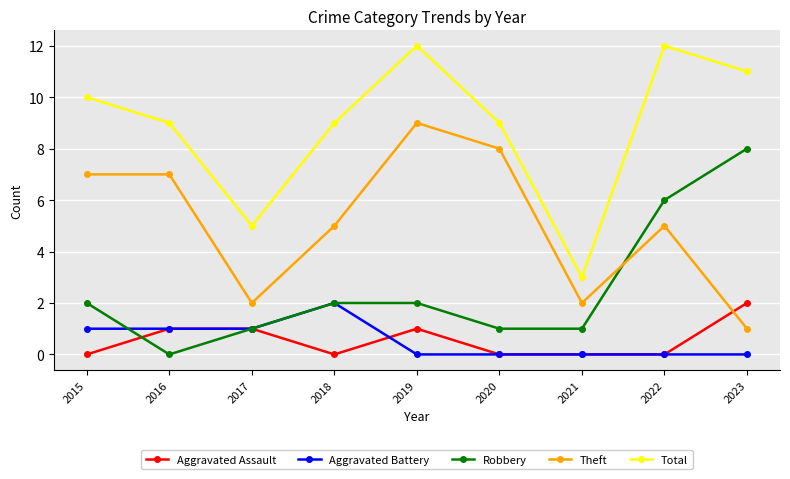

Where do Robbery and Theft first cross each other?

2021 and 2022